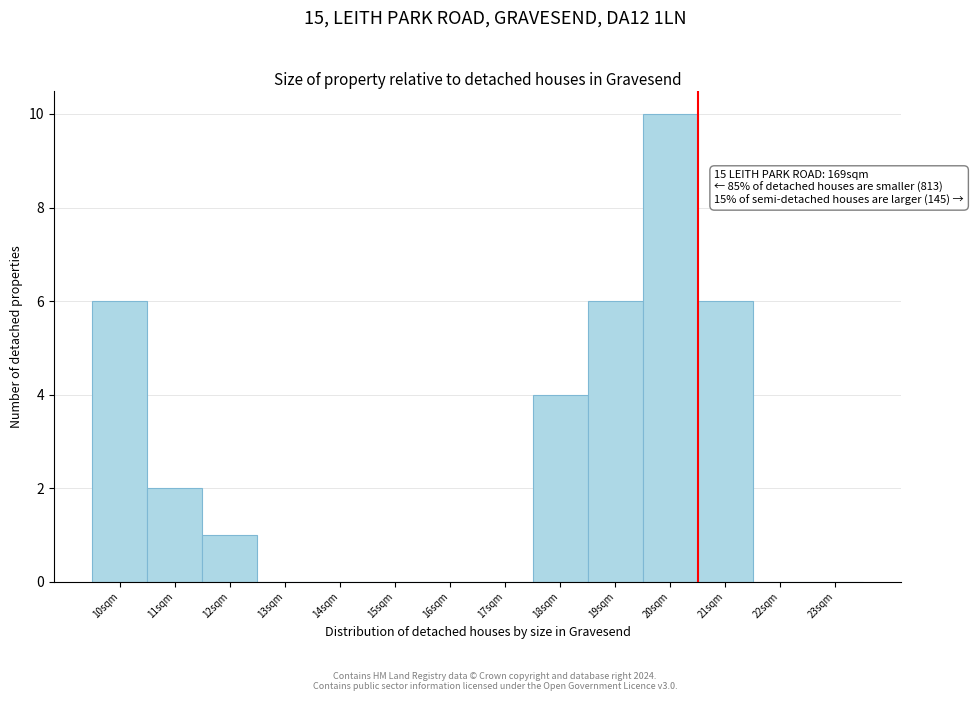

Reading left to right, list all the values displayed in this chart.

10sqm=6	11sqm=2	12sqm=1	13sqm=0	14sqm=0	15sqm=0	16sqm=0	17sqm=0	18sqm=4	19sqm=6	20sqm=10	21sqm=6	22sqm=0	23sqm=0